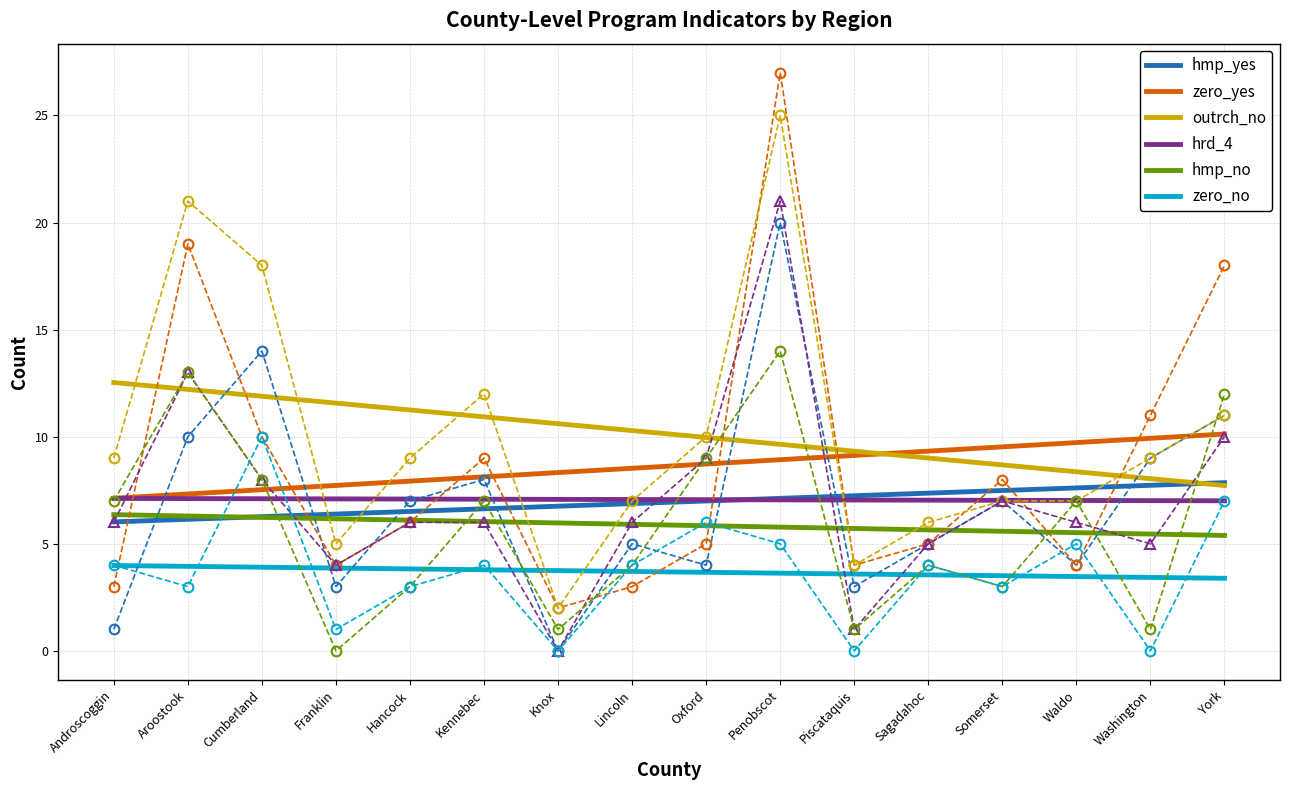

What is the total value across all series at Oxford?

42.3